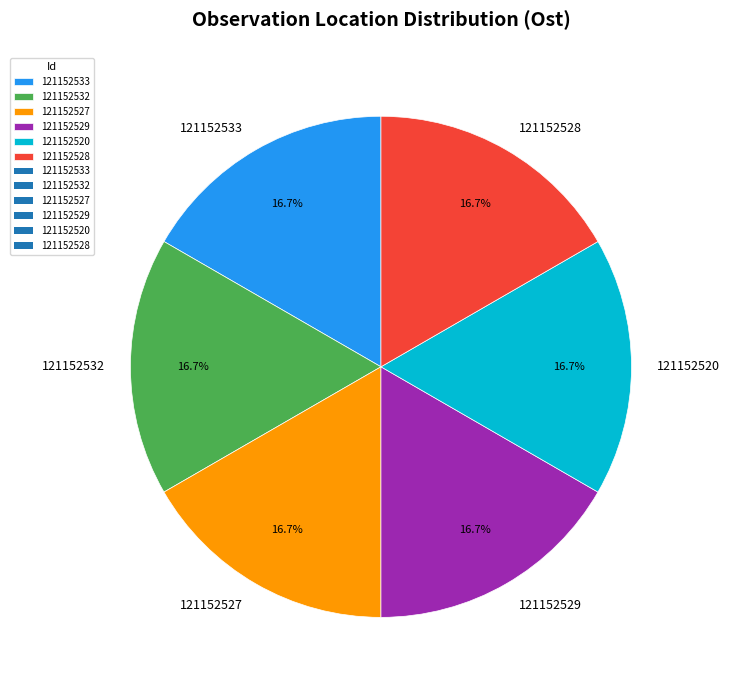

To the nearest percent, what percentage of the pie is 121152529?

17%